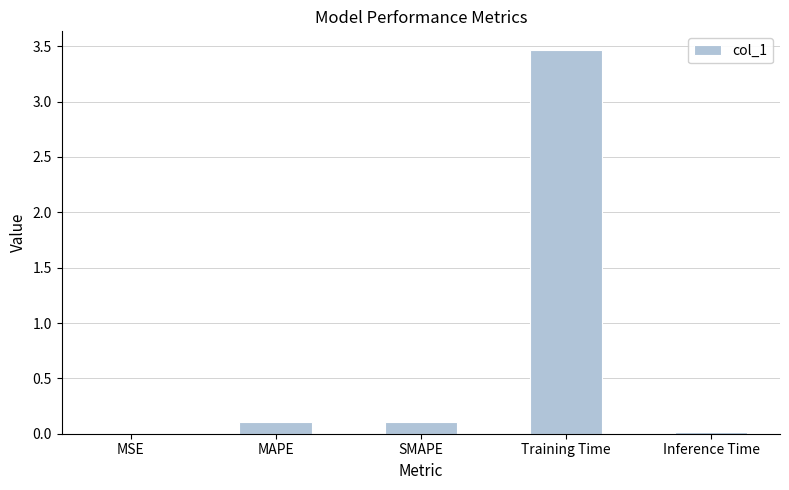

Which label corresponds to the largest value in the chart?

Training Time